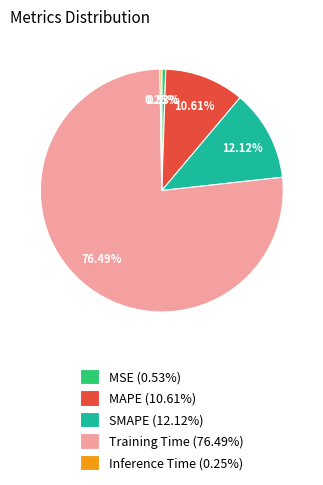

Between MSE and SMAPE, which is larger?

SMAPE